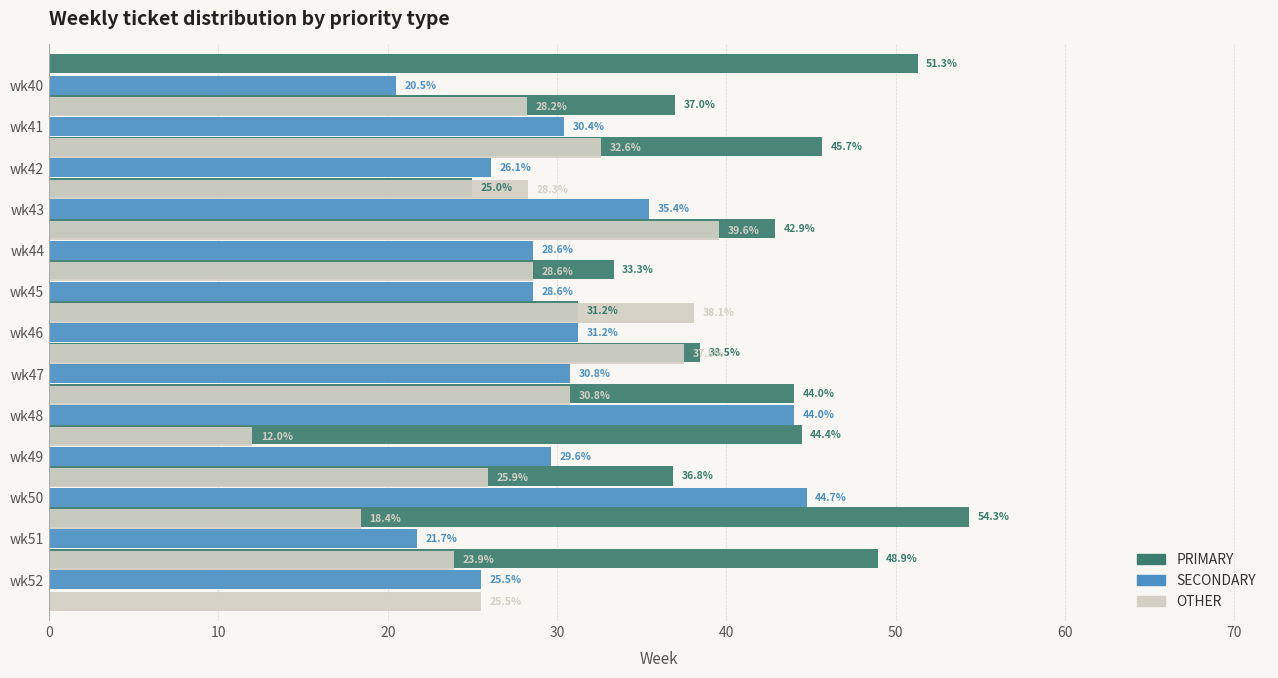

Which series has the largest range (max minus min)?

PRIMARY